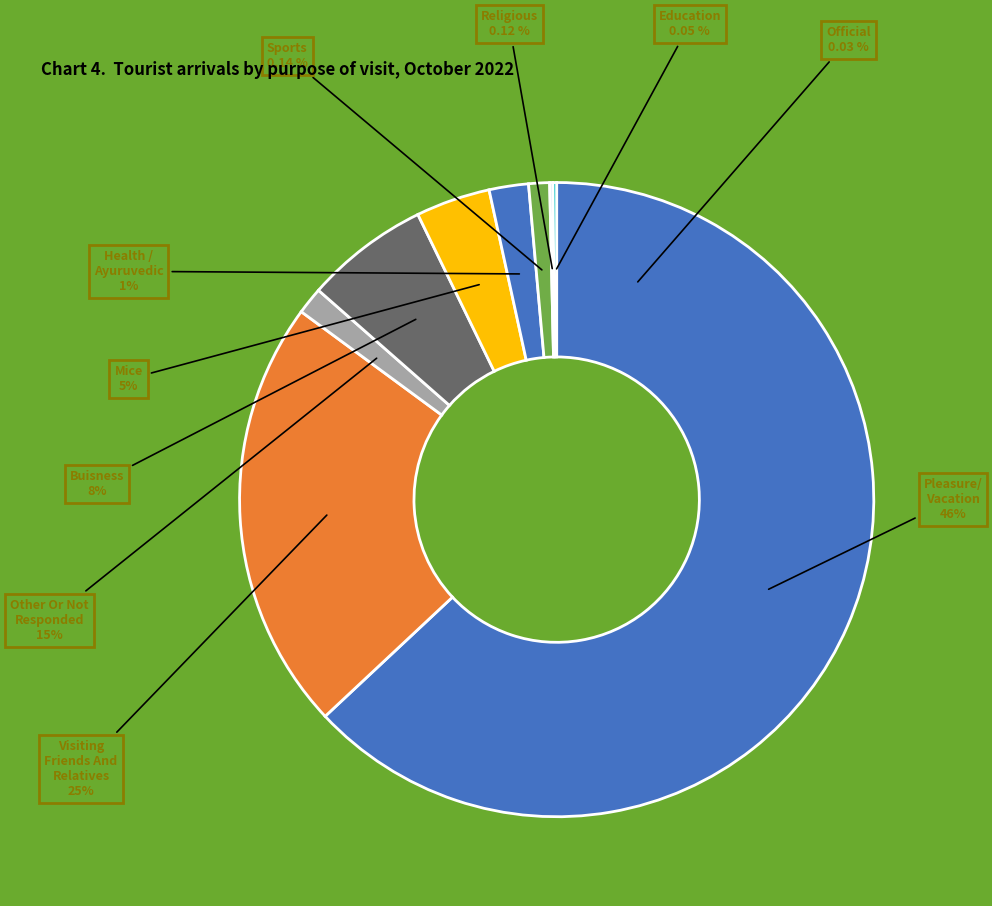

What portion of the pie excludes 1.2?

94.4%